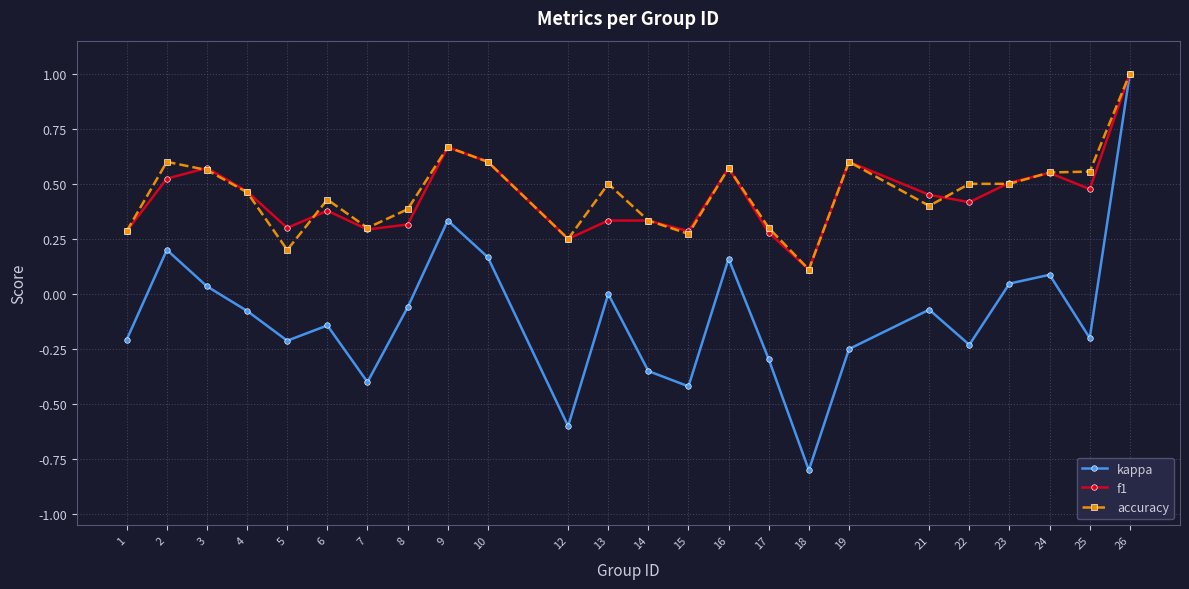

At which category does kappa reach its first local peak?

2